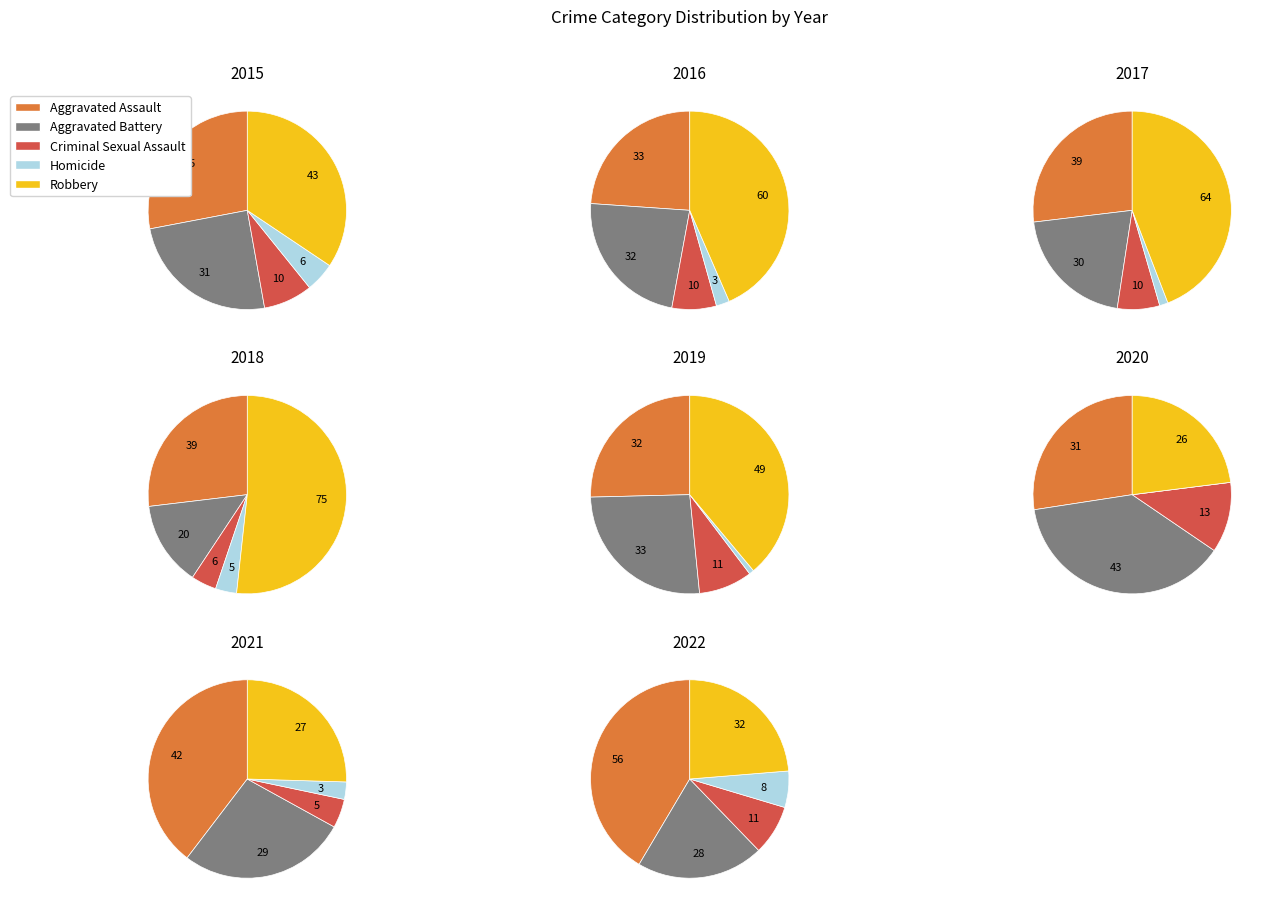

Which series has the largest range (max minus min)?

Robbery